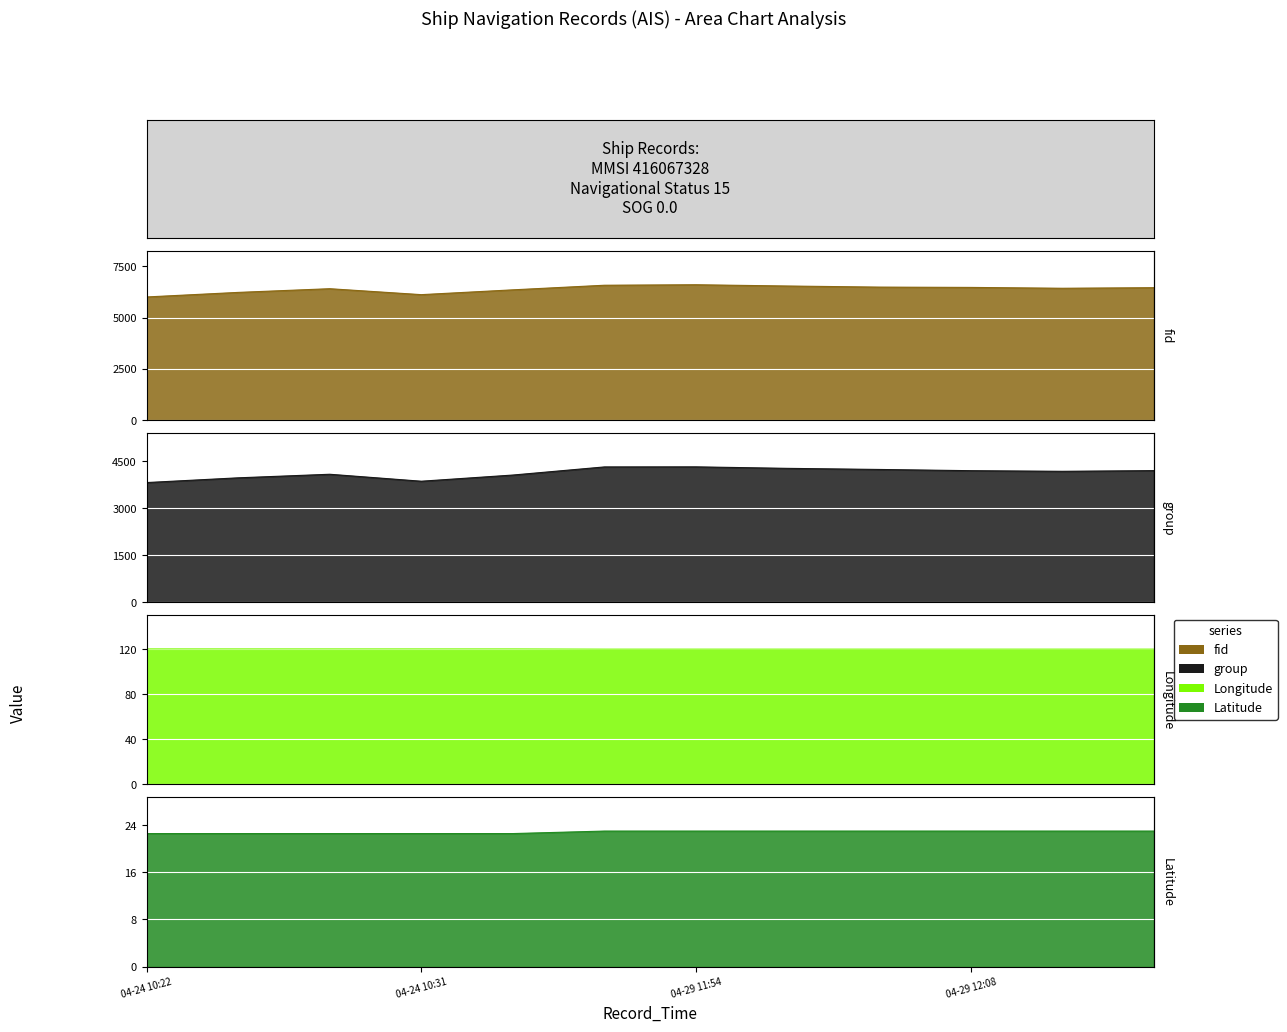

True or false: Longitude and fid cross at least once.

False